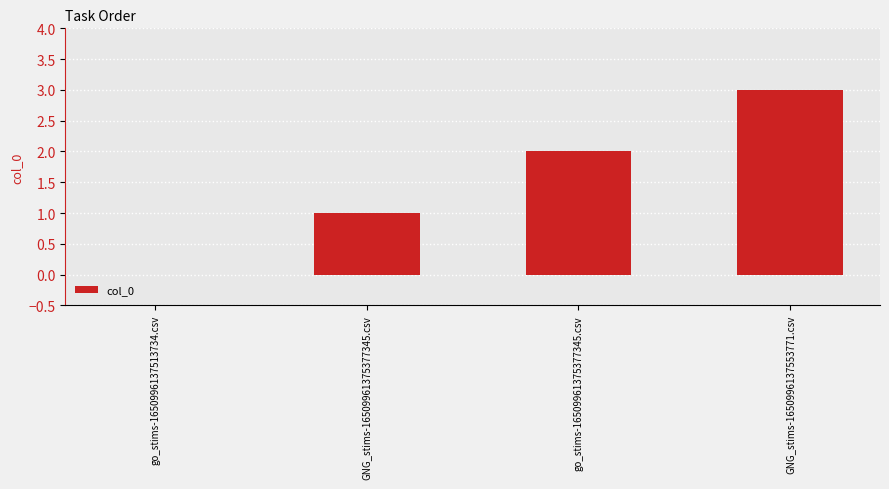

What is the change in value from GNG_stims-16509961375377345.csv to go_stims-16509961375377345.csv?

+1